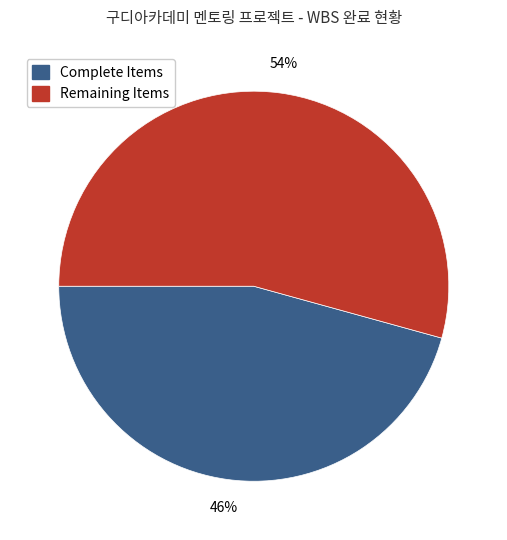

Is there any slice that represents more than half of the pie?

Yes